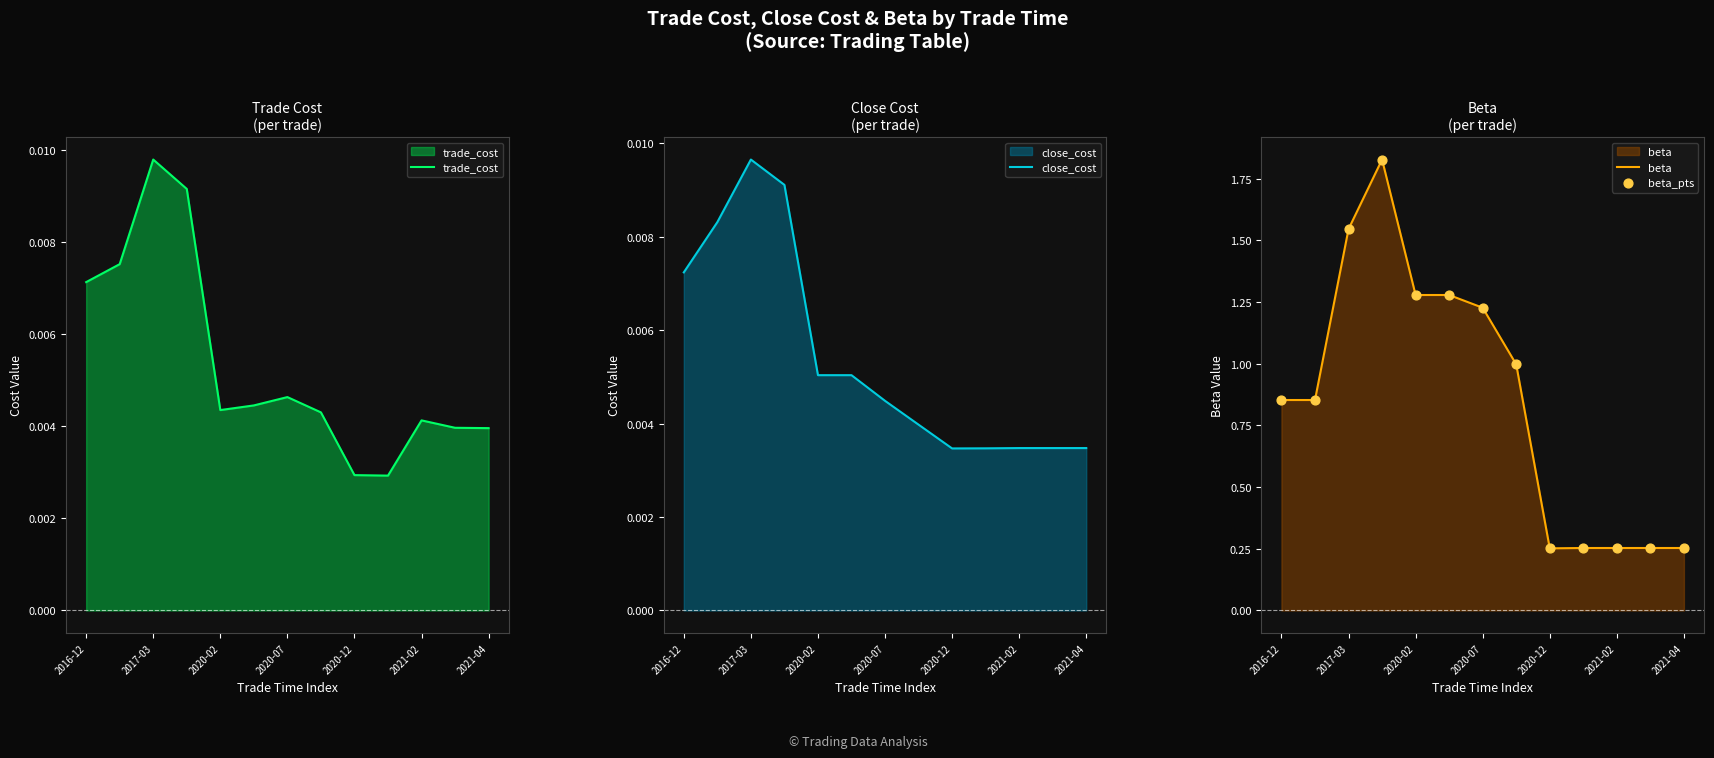

Which series reaches the maximum Y coordinate?

beta